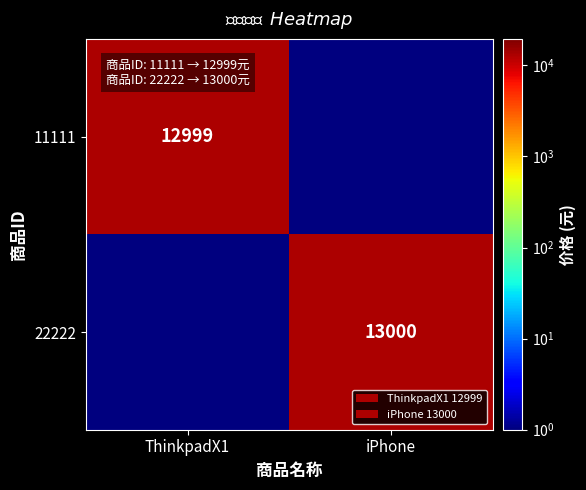

True or false: 11111 has a value of 12999 at ThinkpadX1.

True